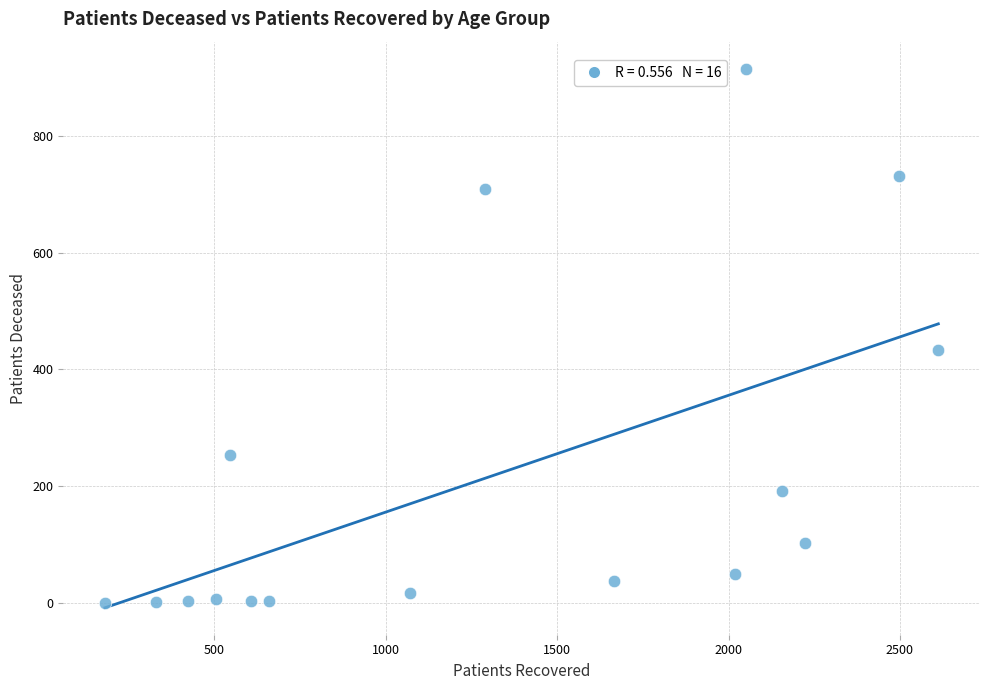

What is the range of X values (max minus min)?

2431